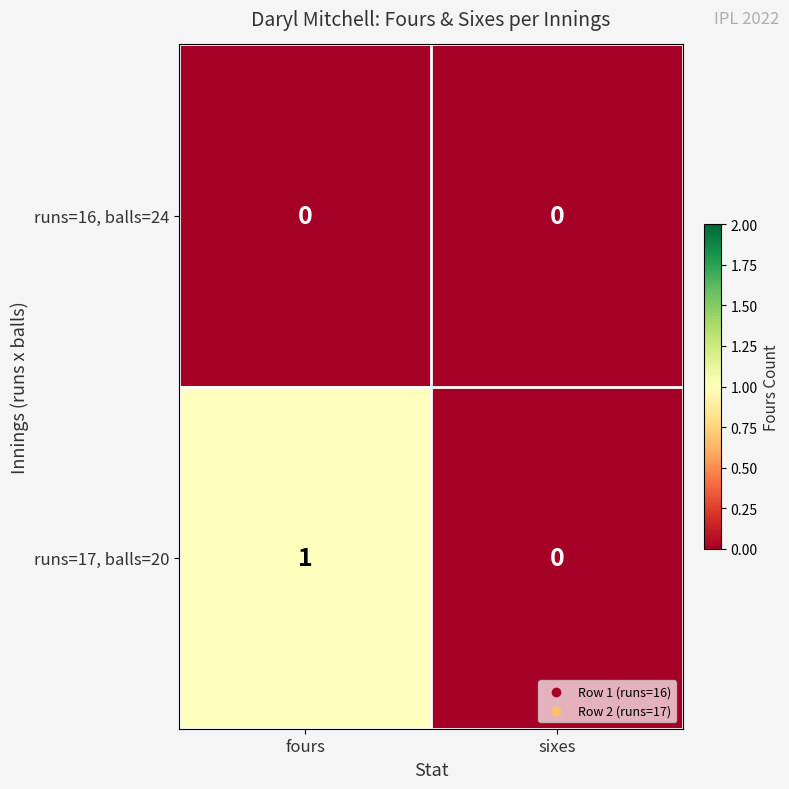

Reading left to right, transcribe all the data shown in this chart.

runs=16, balls=24: fours=0	sixes=0
runs=17, balls=20: fours=1	sixes=0